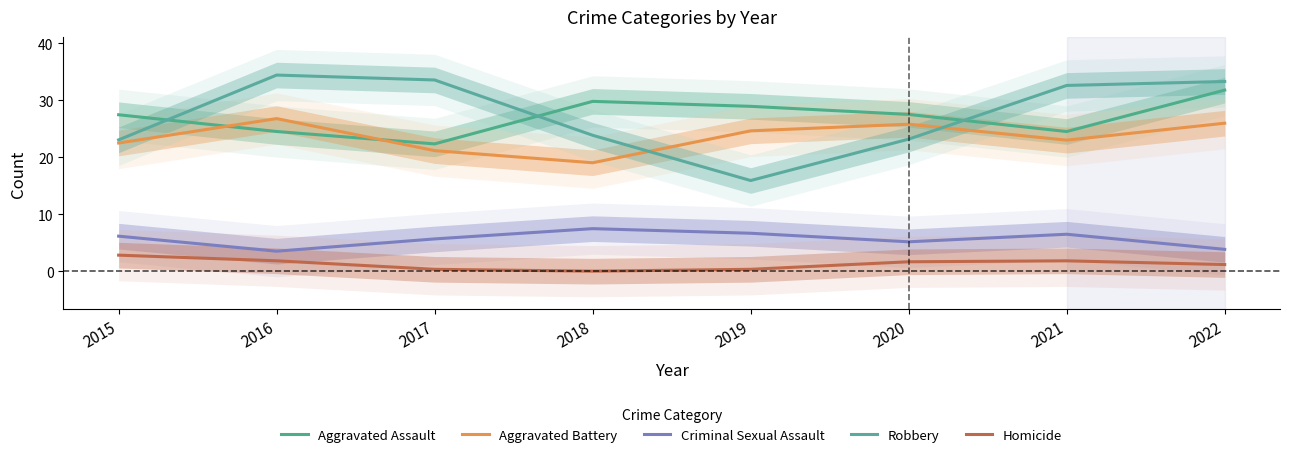

Where is the first local minimum for Aggravated Assault?

2017